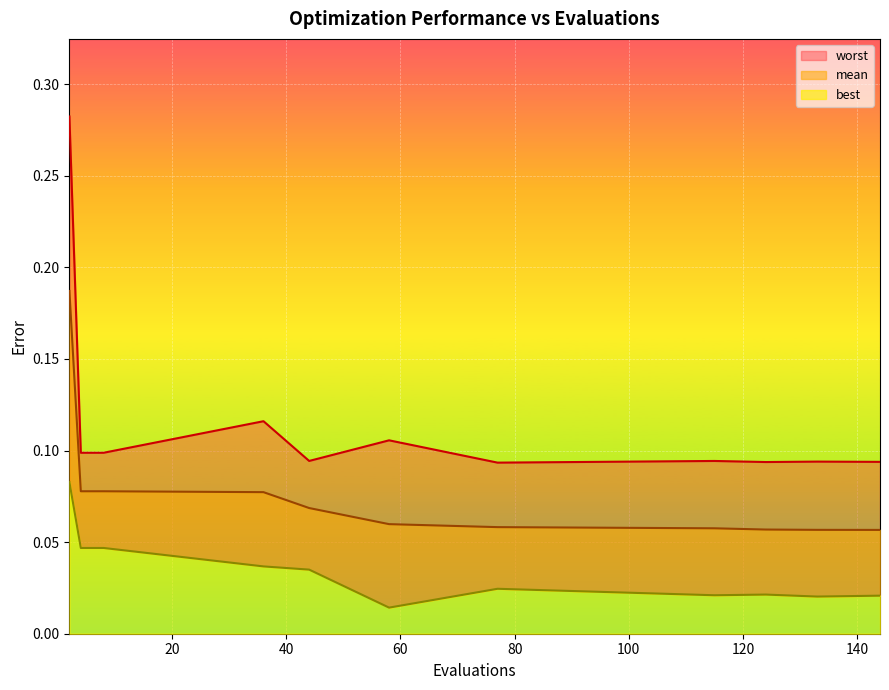

Rank the series at 77 from lowest to highest value.

best, mean, worst